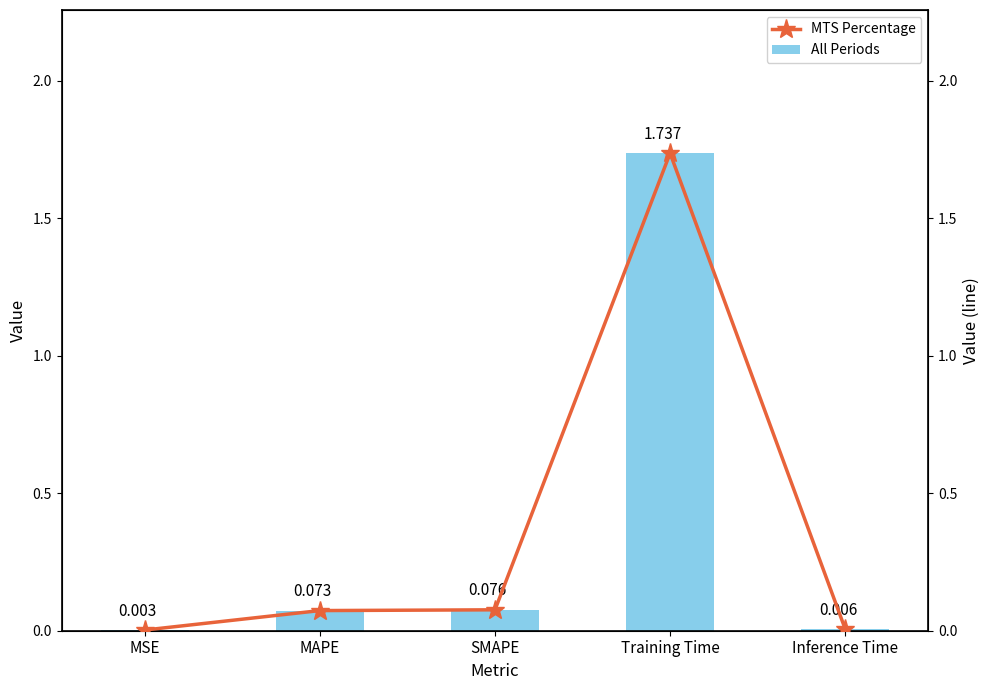

Count the number of data series in this chart.

2